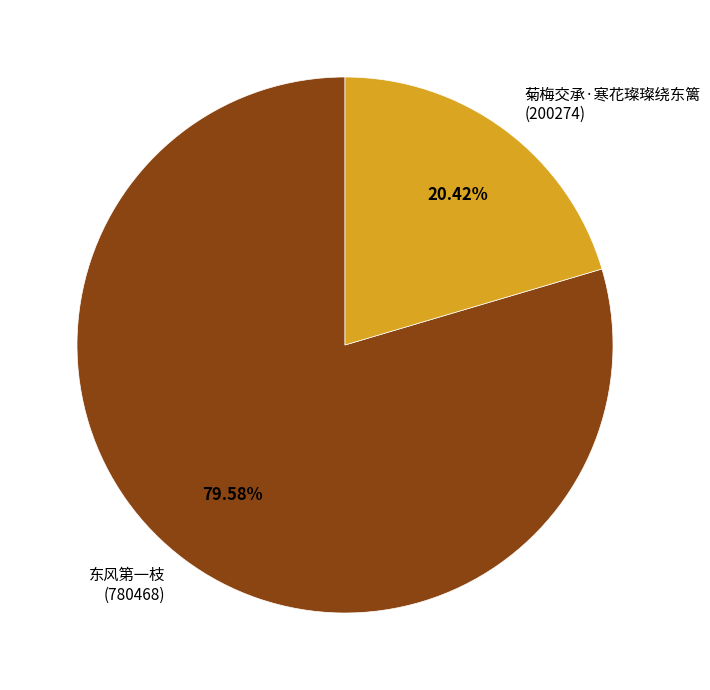

Approximately how many times larger is the value at 菊梅交承·寒花璨璨绕东篱 (200274) compared to 东风第一枝 (780468)?

0.3